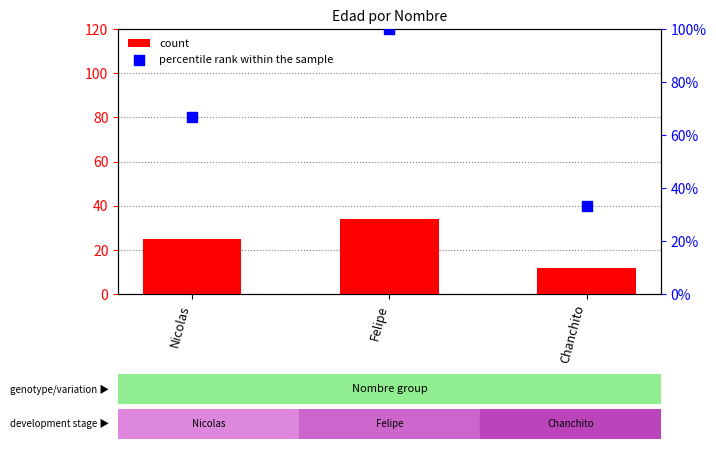

What are all the series names shown in the legend?

count, percentile rank within the sample